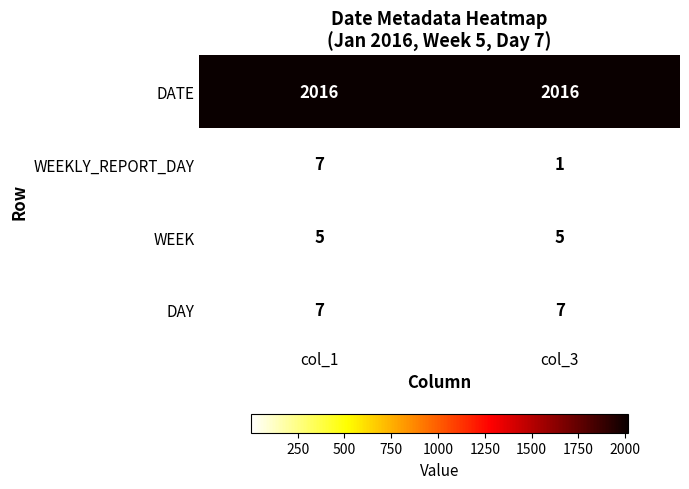

Is it true that WEEKLY_REPORT_DAY equals 7 at col_1?

True